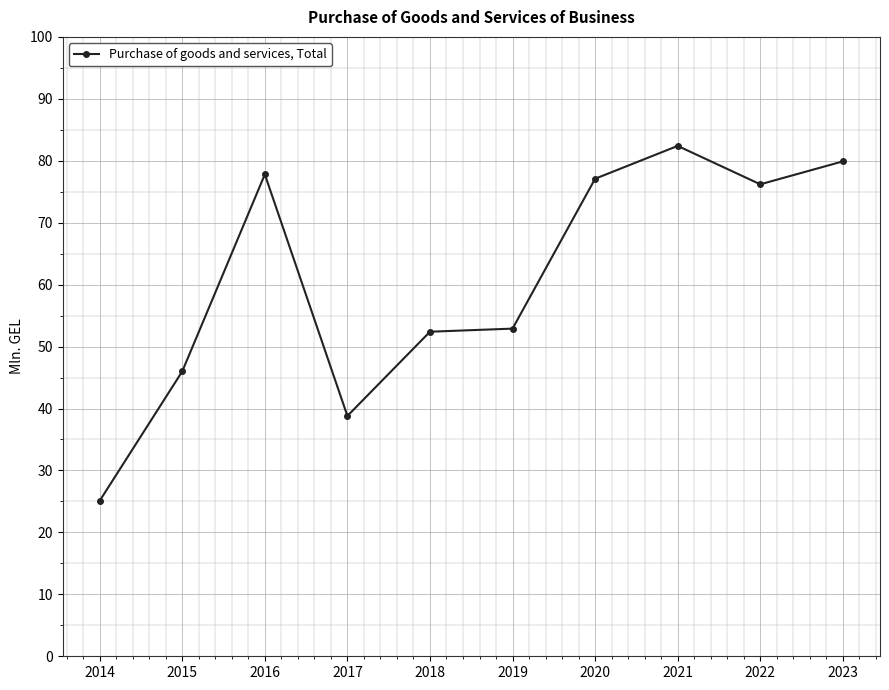

Reading right to left, what are all the values shown in this chart?

79.9	76.2	82.4	77.1	52.9	52.4	38.8	77.8	46.0	25.1